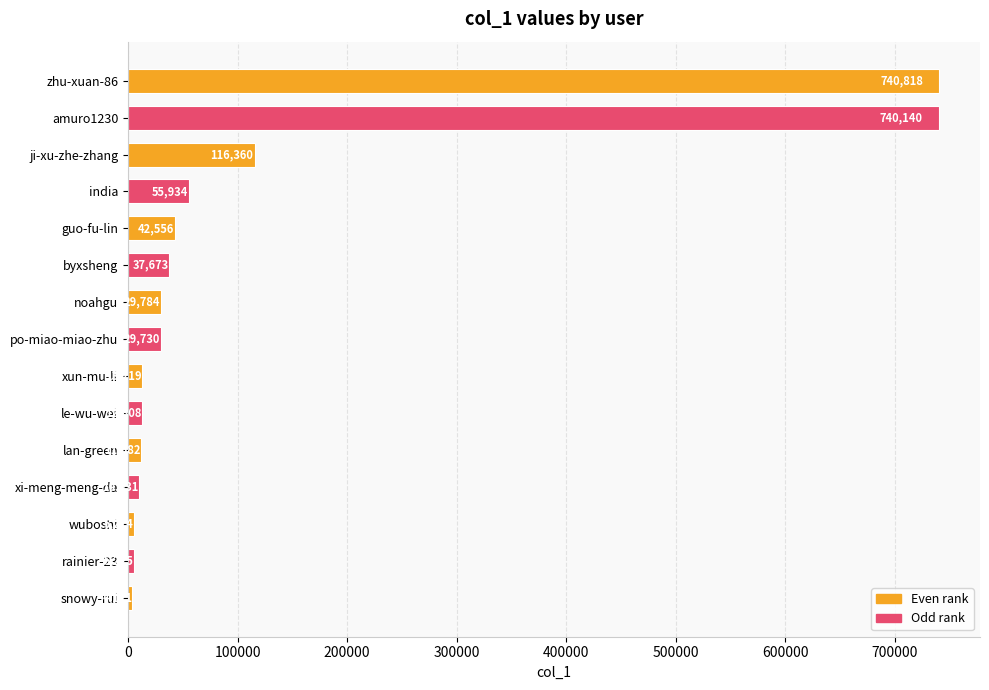

Rank the categories by value from lowest to highest.

snowy-rui, rainier-23, wuboshi, xi-meng-meng-da, lan-green, le-wu-wei, xun-mu-li, po-miao-miao-zhu, noahgu, byxsheng, guo-fu-lin, india, ji-xu-zhe-zhang, amuro1230, zhu-xuan-86